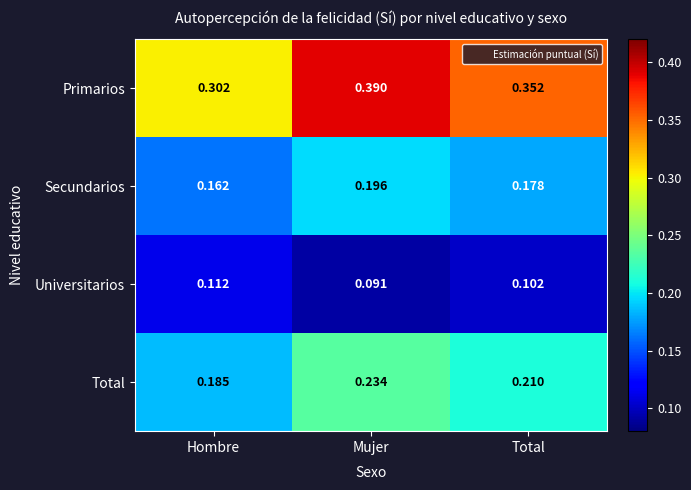

At which label is Secundarios closest to 0?

Hombre